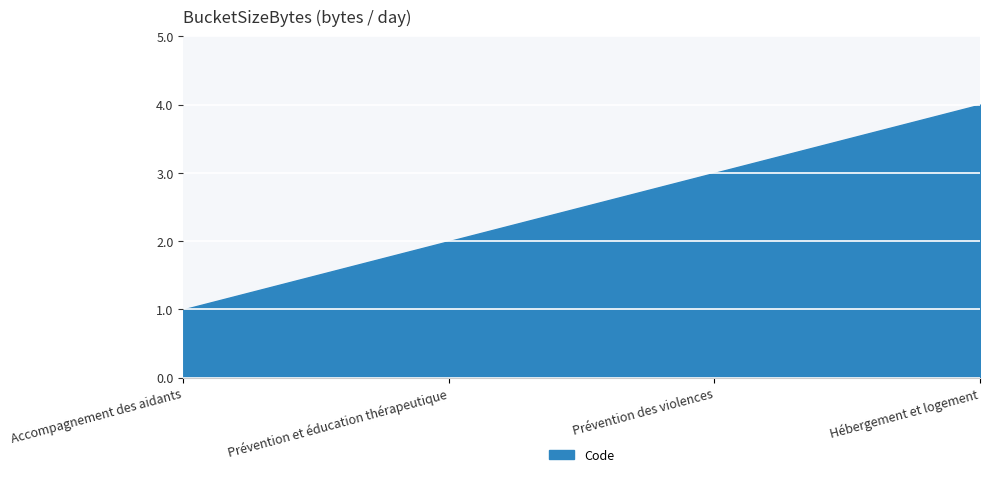

What is the approximate value at Hébergement et logement?

4